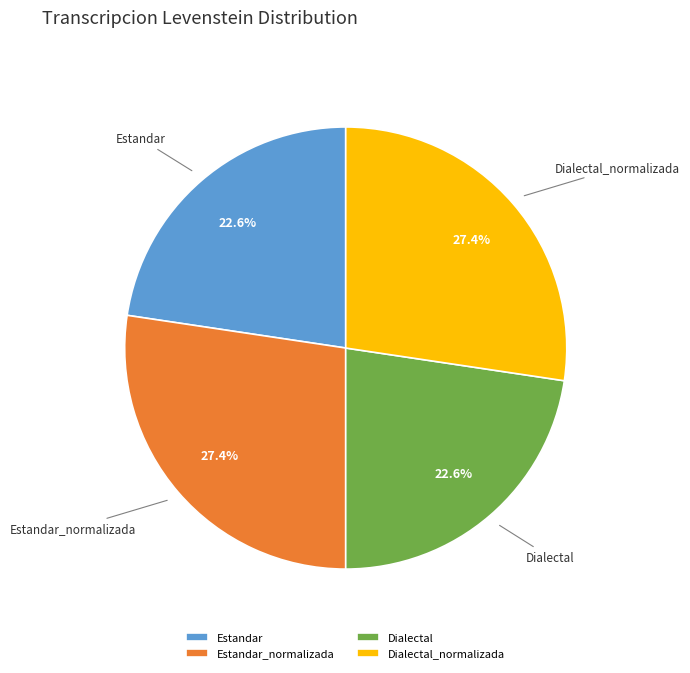

How much of the chart is everything except Dialectal_normalizada?

72.6%